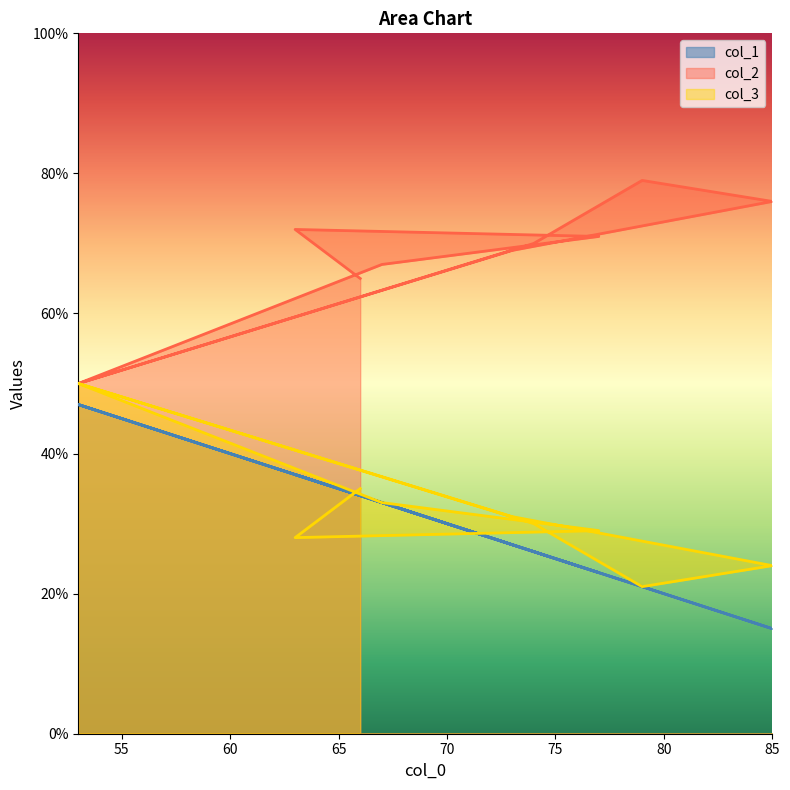

How many lines are shown in the chart?

3